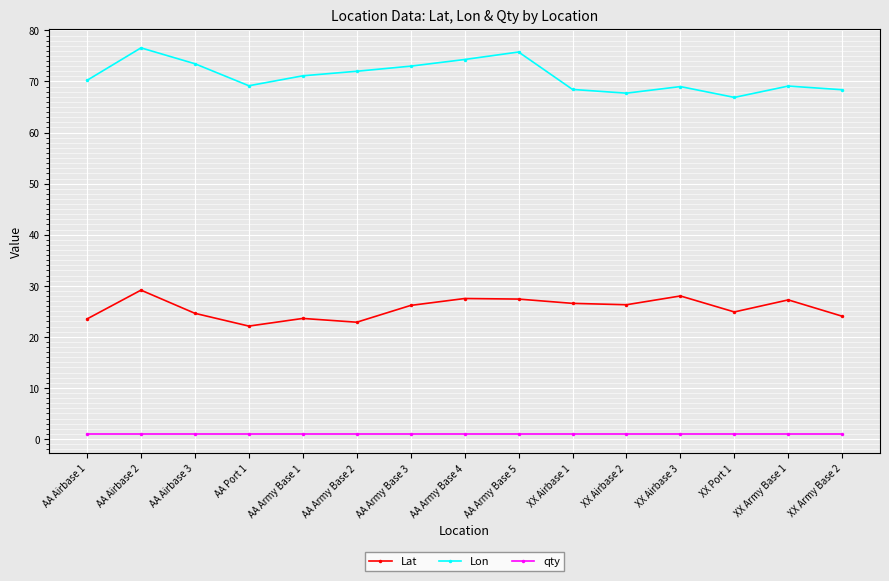

The value of Lat at XX Airbase 1 is 26.6. True or false?

True